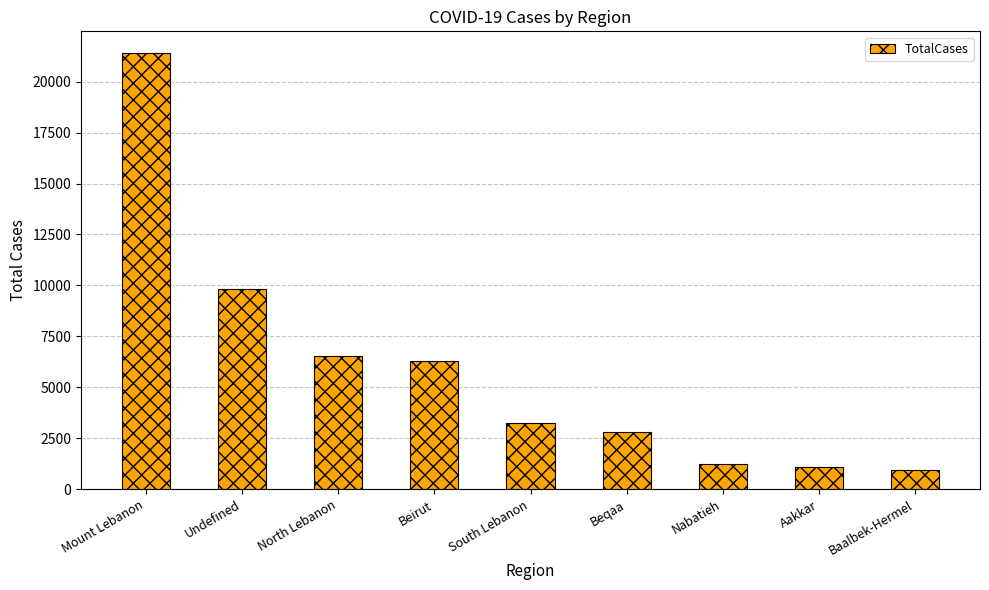

Where does the data first go above 3268?

Mount Lebanon